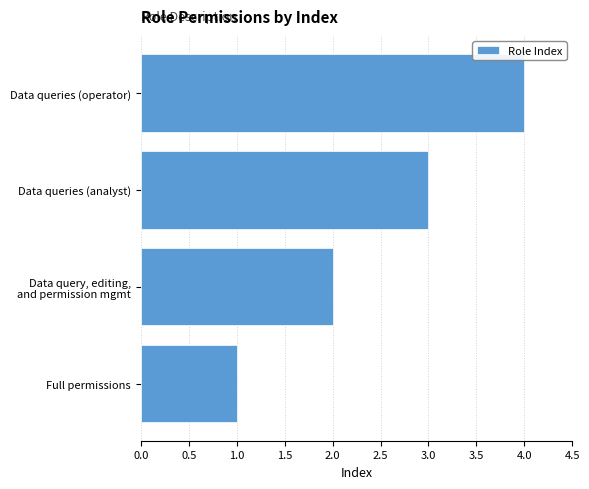

What is the sum of all values?

10